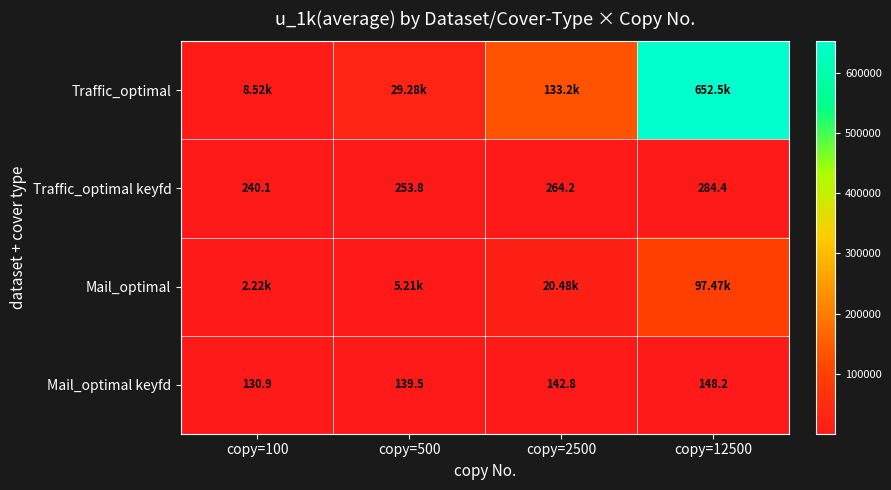

What is the average value of the Mail_optimal keyfd series?

140.4